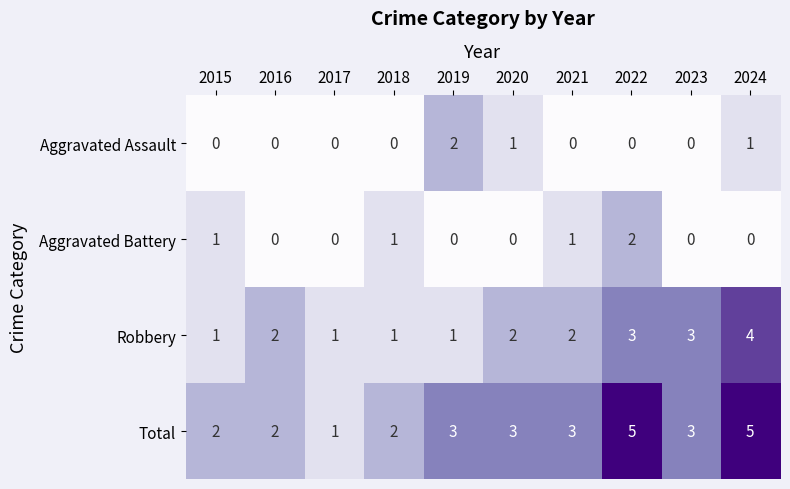

Which series has the largest total across all categories?

Total